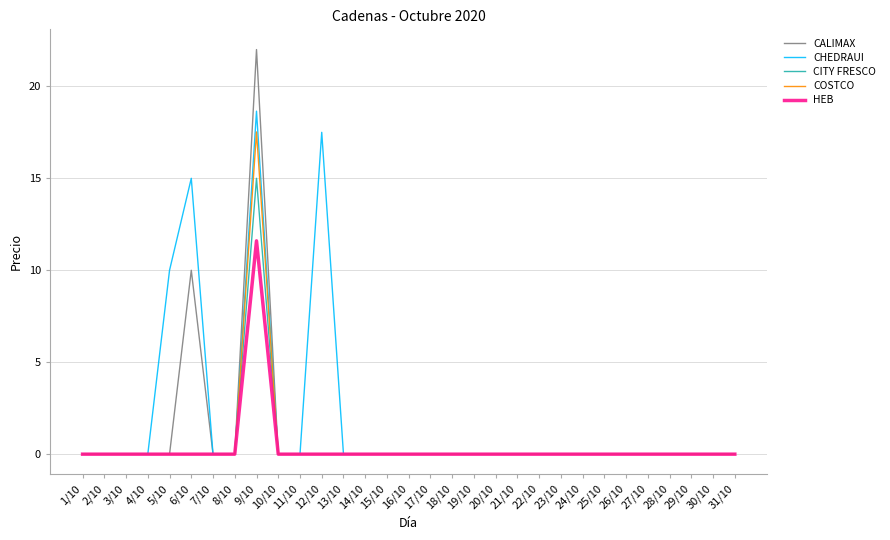

Rank the series by their maximum value, from highest to lowest.

CALIMAX, CHEDRAUI, COSTCO, CITY FRESCO, HEB